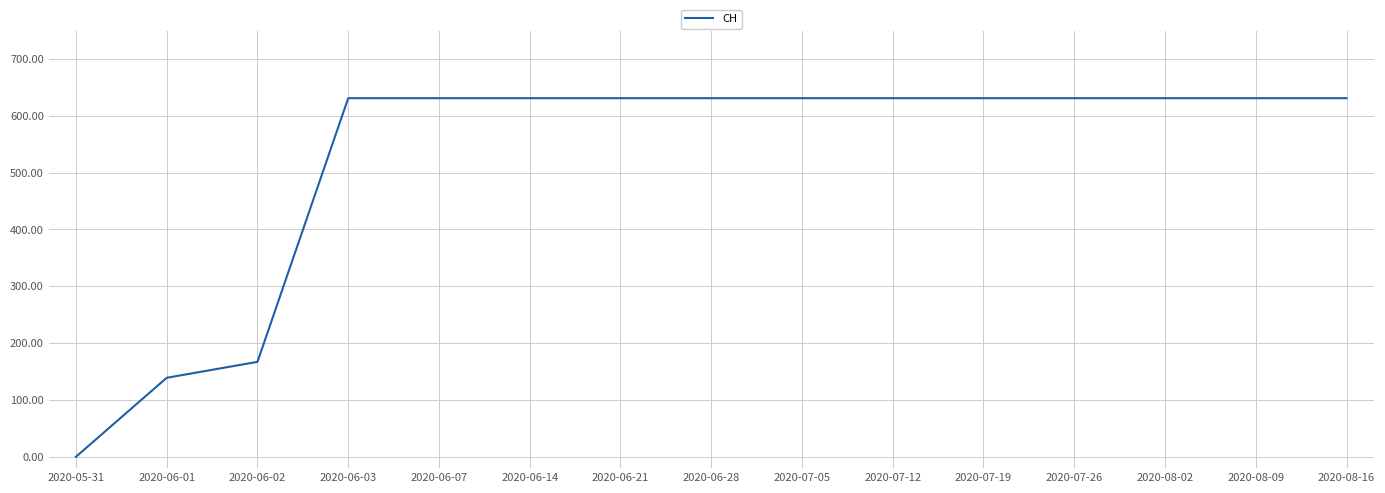

What is the maximum value shown in the chart?

631